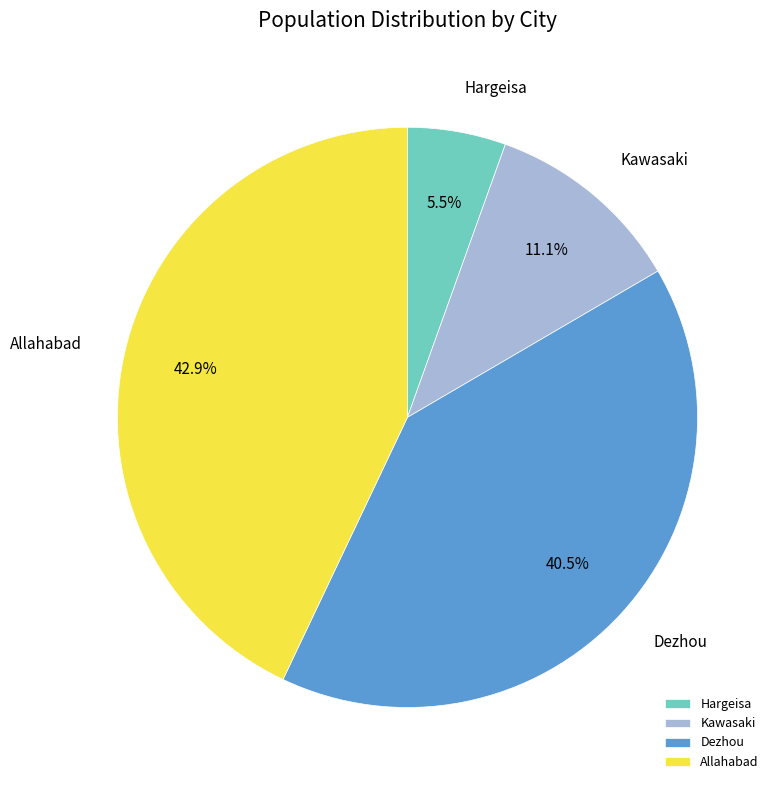

Approximately how many times larger is the value at Dezhou compared to Hargeisa?

7.4